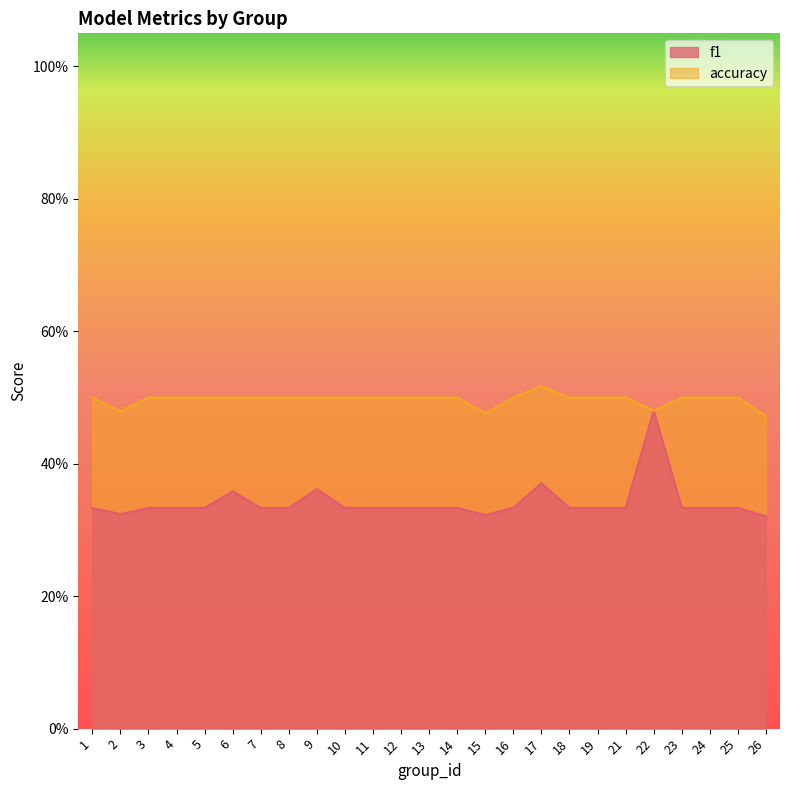

The value of accuracy at 26 is 0.2. True or false?

False